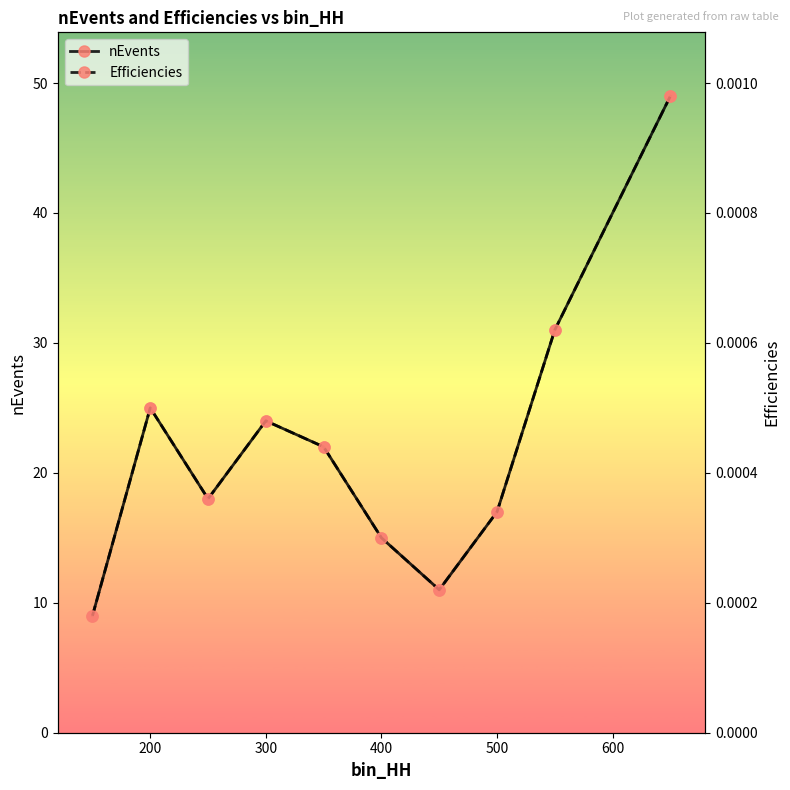

True or false: nEvents has more than 0 points higher than both neighbors.

True